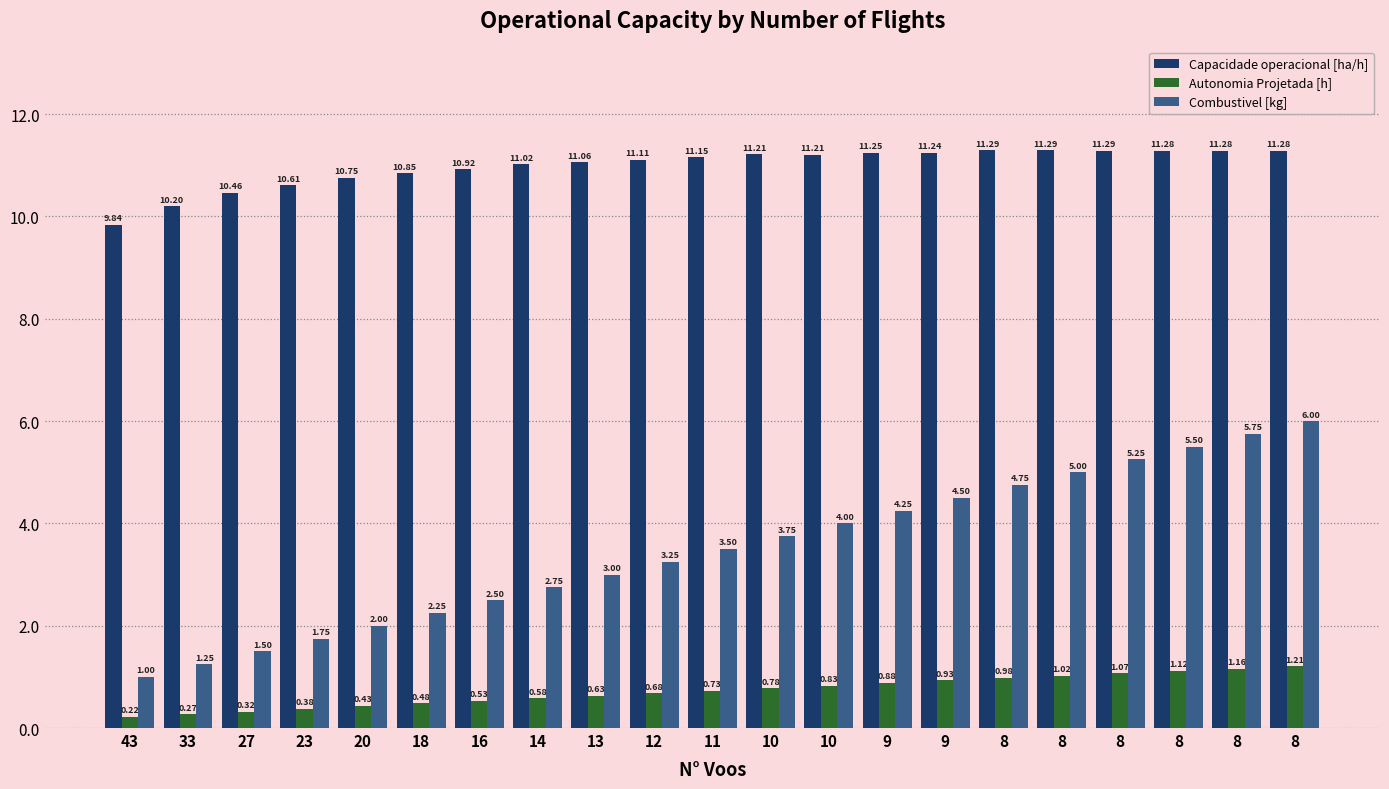

Between 9 and 20, which is larger?

9